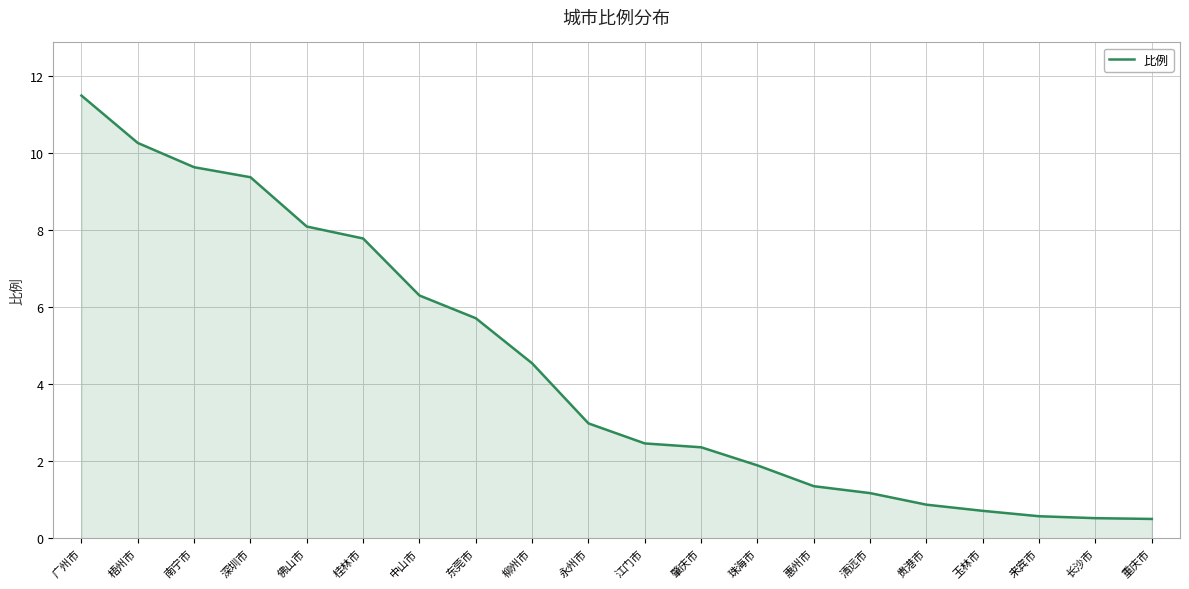

What is the minimum value shown in the chart?

0.5